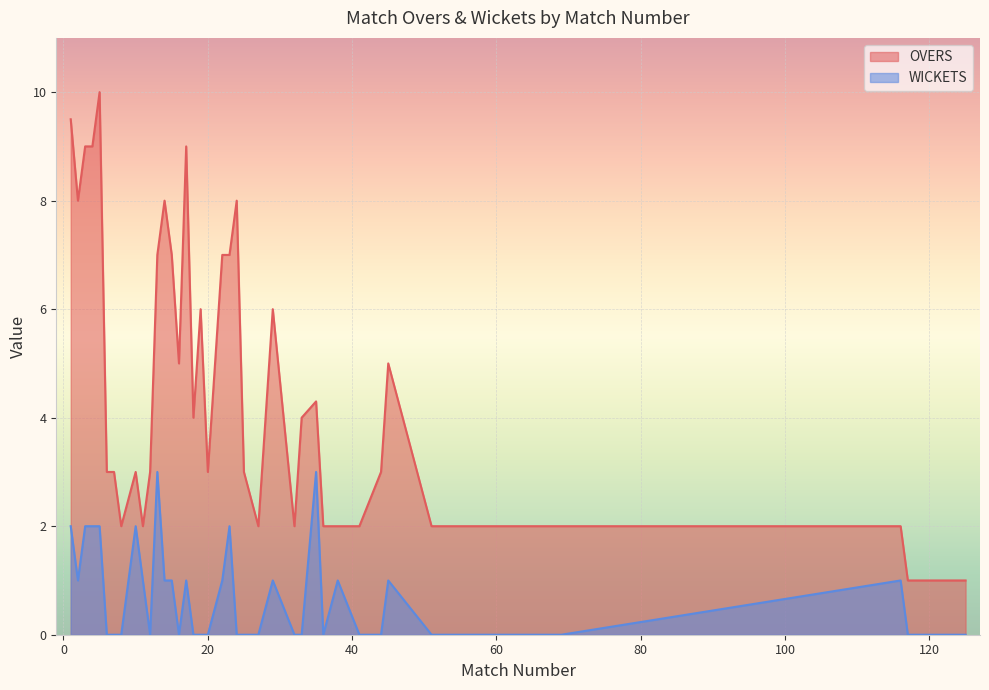

Reading left to right, extract all data points from this chart.

OVERS: 9.5	8.0	9.0	9.0	10.0	3.0	3.0	2.0	3.0	2.0	3.0	7.0	8.0	7.0	5.0	9.0	4.0	6.0	3.0	7.0	7.0	8.0	3.0	2.0	6.0	2.0	4.0	4.3	2.0	2.0	2.0	3.0	5.0	2.0	2.0	2.0	2.0	1.0	1.0	1.0
WICKETS: 2.0	1.0	2.0	2.0	2.0	0.0	0.0	0.0	2.0	1.0	0.0	3.0	1.0	1.0	0.0	1.0	0.0	0.0	0.0	1.0	2.0	0.0	0.0	0.0	1.0	0.0	0.0	3.0	0.0	1.0	0.0	0.0	1.0	0.0	0.0	0.0	1.0	0.0	0.0	0.0